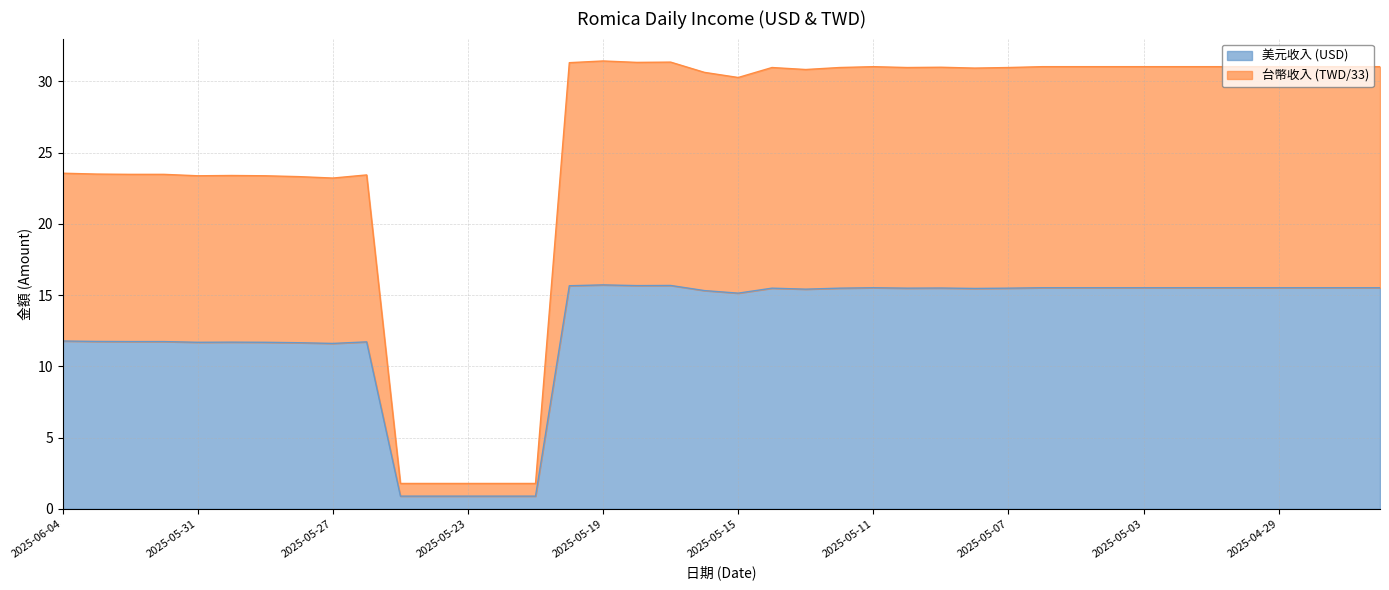

What is the spread (max minus min) of values at 2025-06-02?

11.7